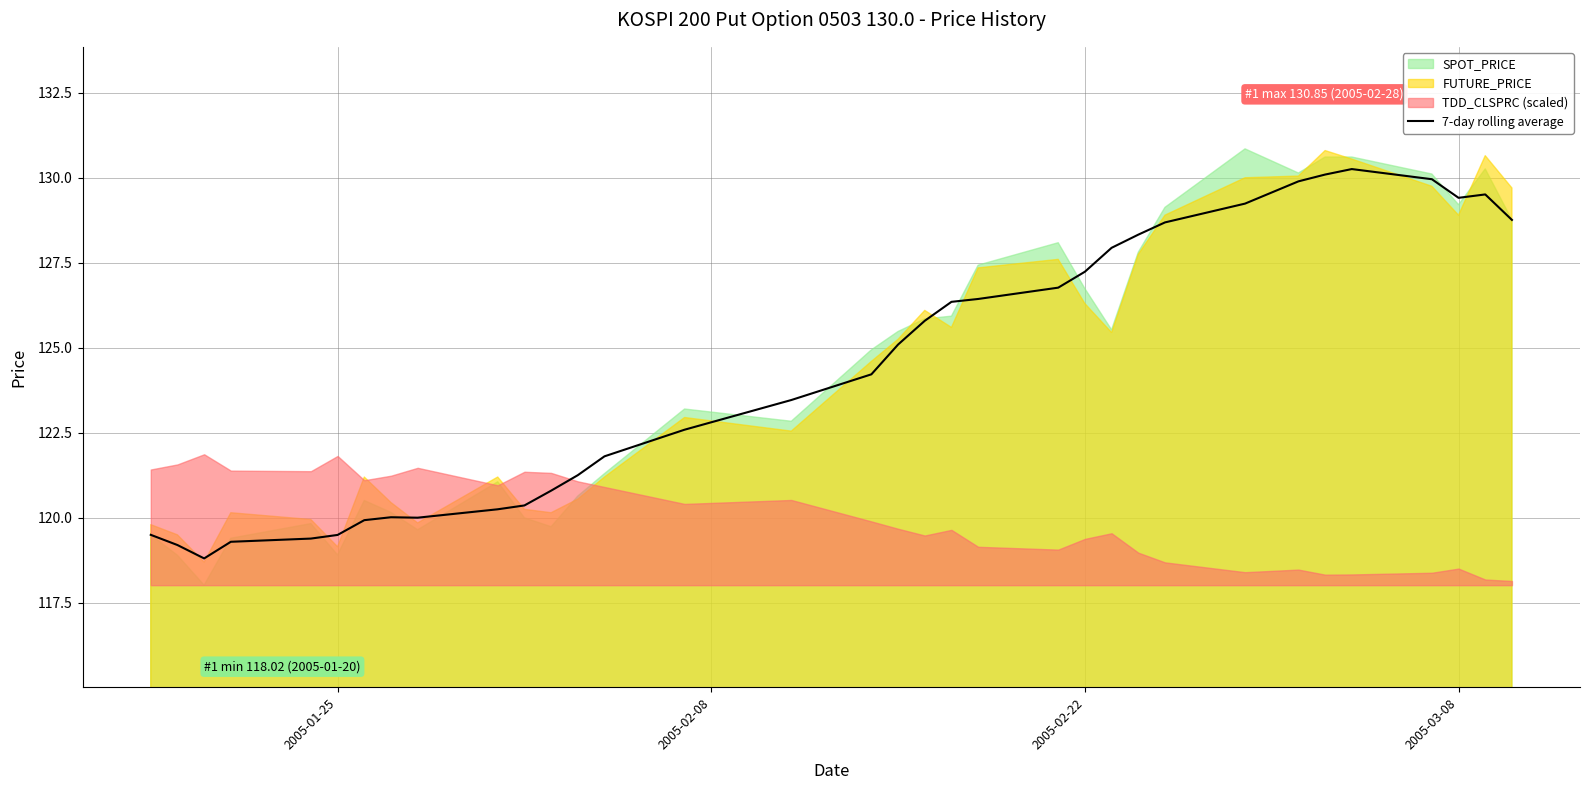

What is the lowest value of the 7-day rolling average series?

118.8